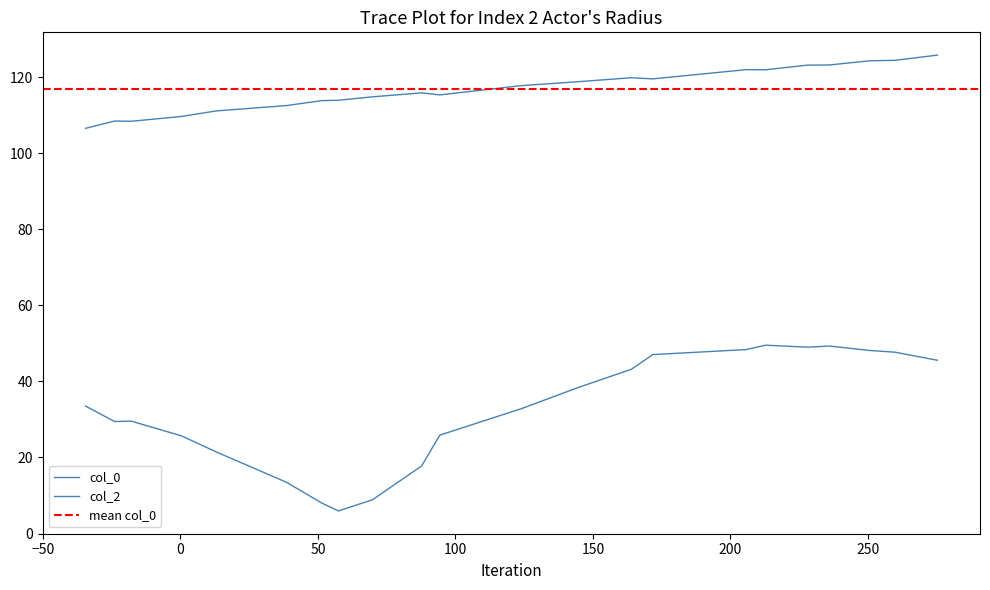

What are all the series names shown in the legend?

col_0, col_2